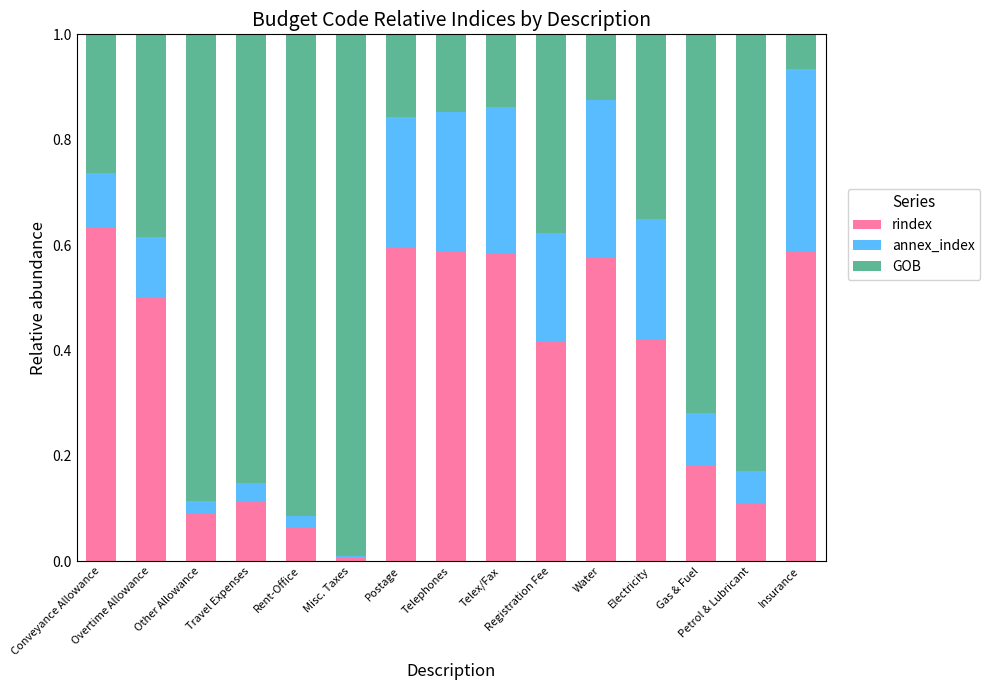

Are the bars grouped side by side (vs. stacked)?

No